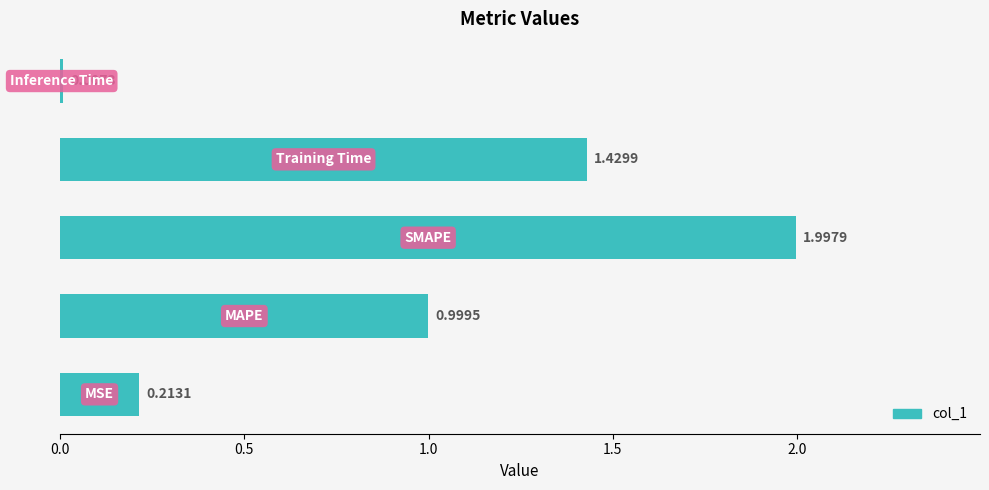

What is the sum of all values?

4.6